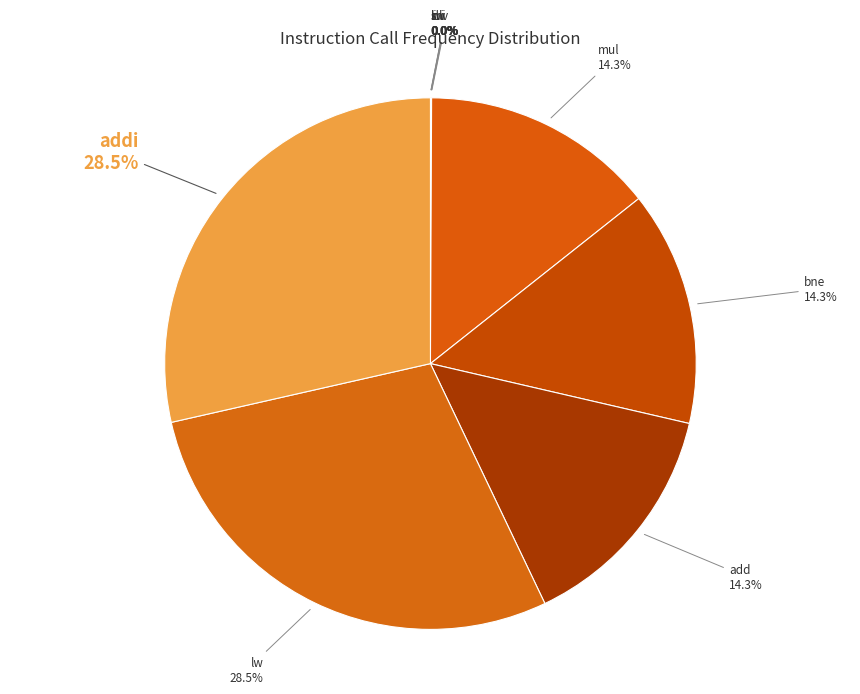

Is lw the majority of the pie?

No